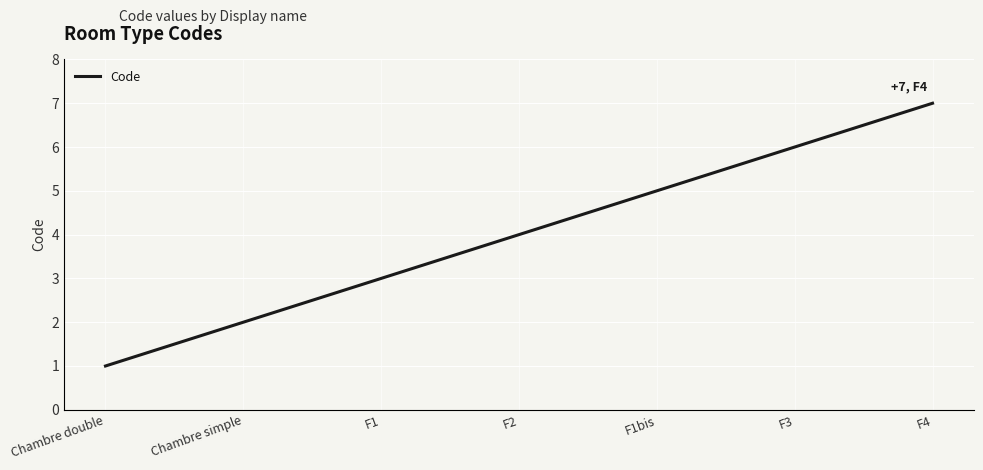

What is the average value?

4